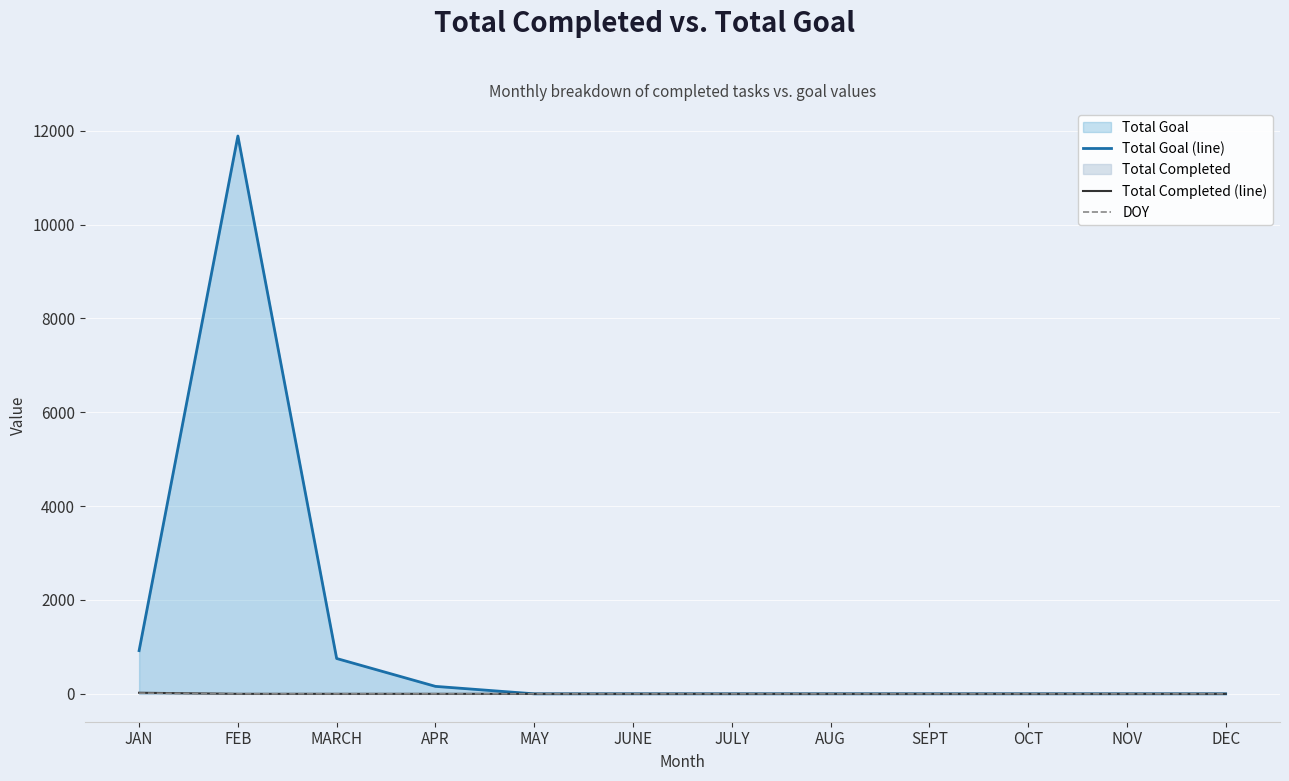

List the series in order of their peak value, highest first.

Total Goal (line), Total Completed (line), DOY